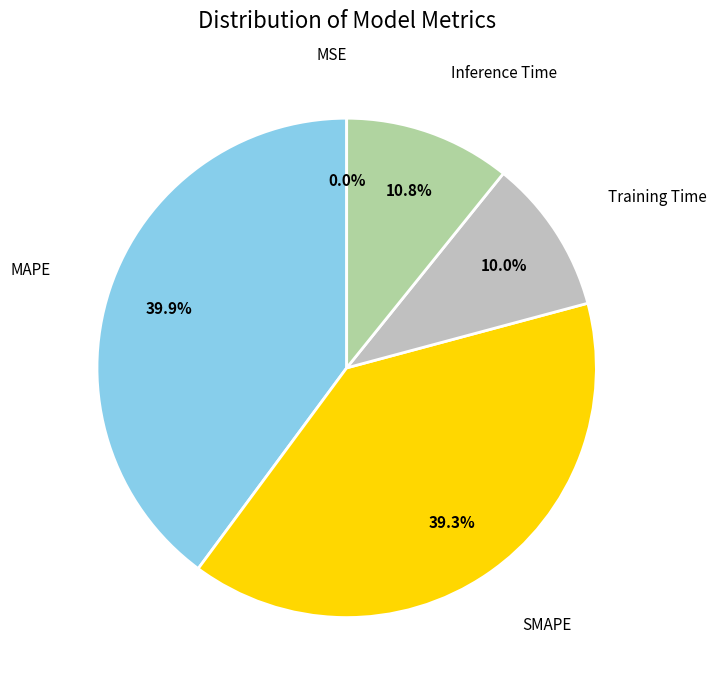

Is there any slice that represents more than half of the pie?

No